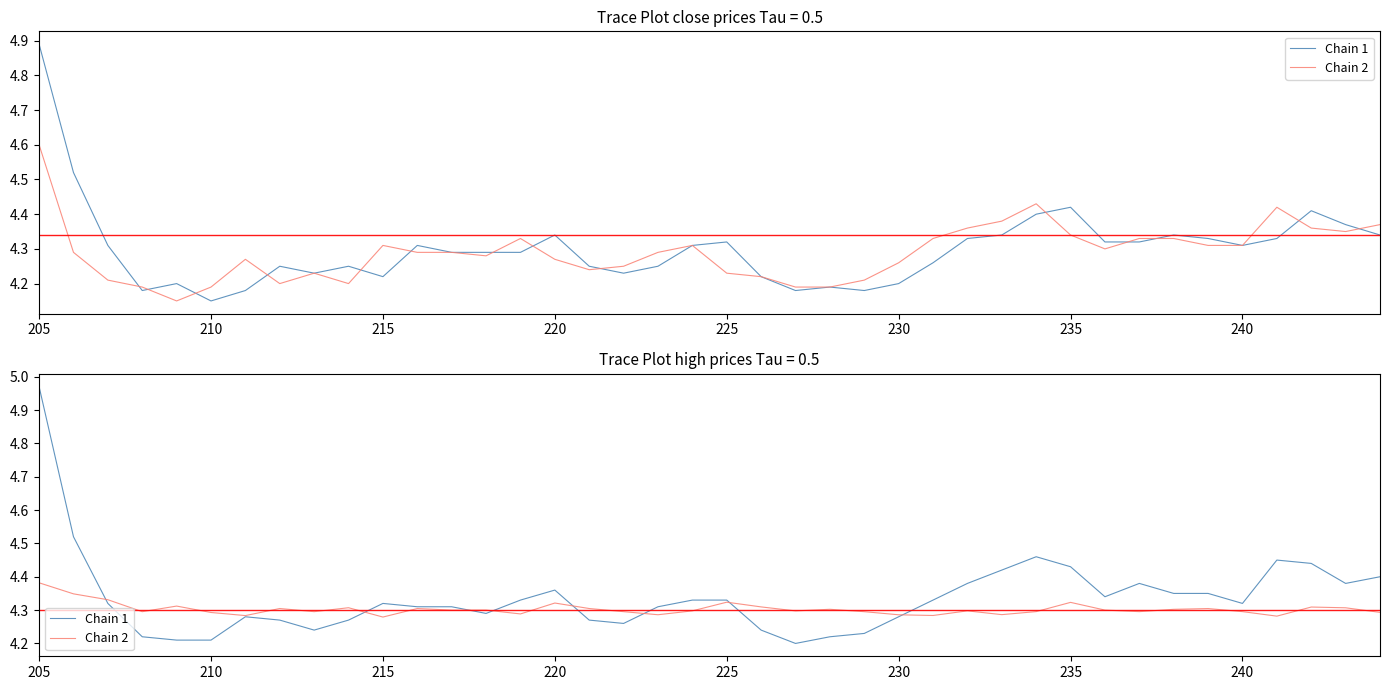

After their last crossing, which series has the higher values: Chain 1 or Chain 2?

Chain 1